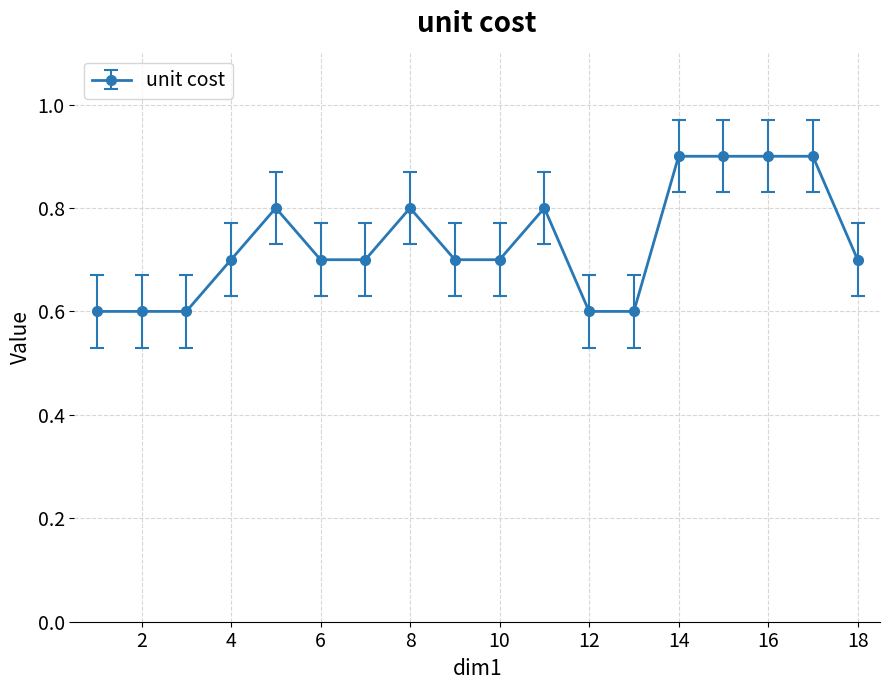

True or false: there are more than 0 points higher than both neighbors.

True